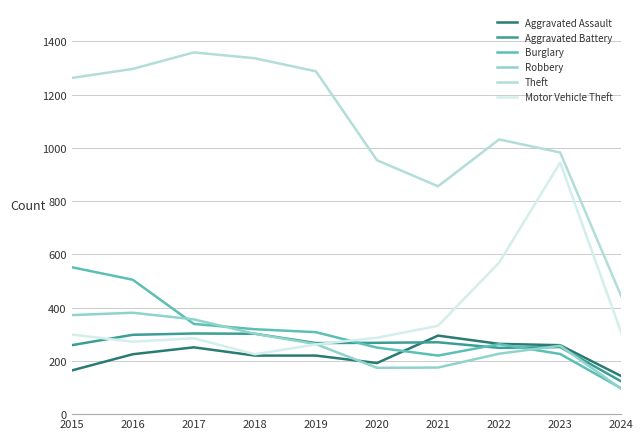

Which series has the widest spread of values?

Theft